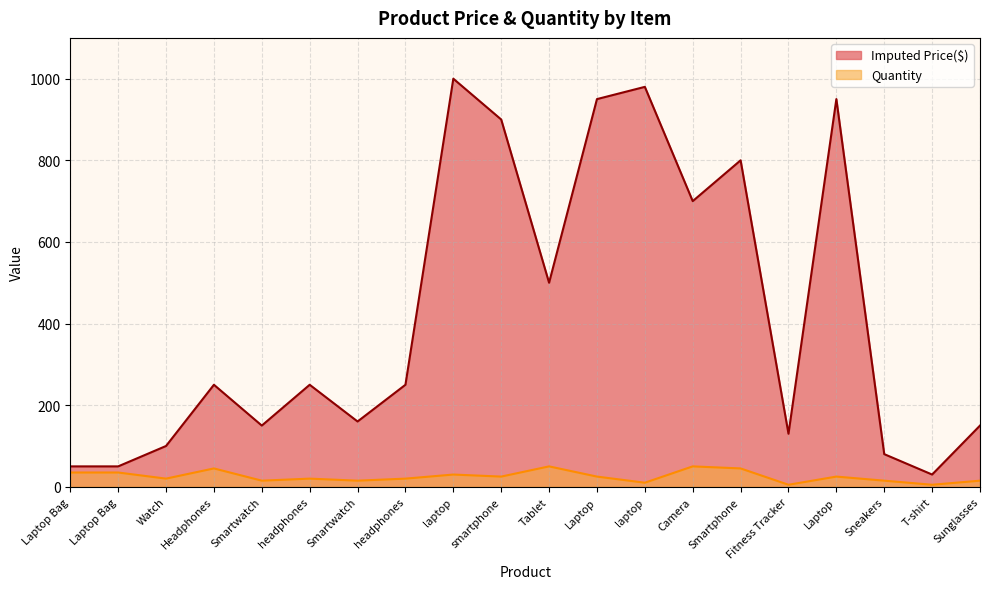

In Imputed Price($), how many points are higher than both neighbors (excluding endpoints)?

6